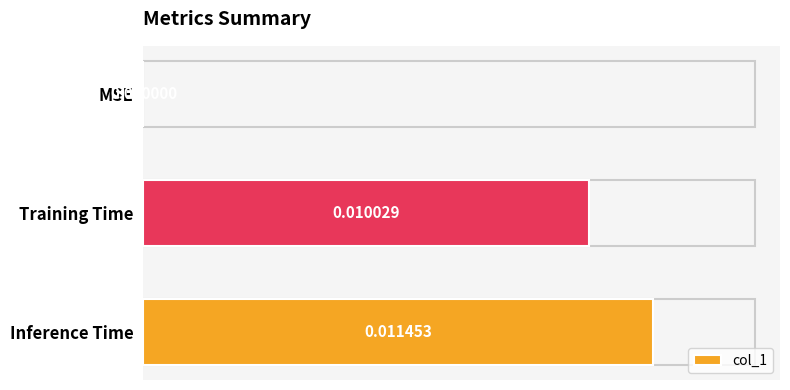

Which has a higher value, MSE or Training Time?

Training Time